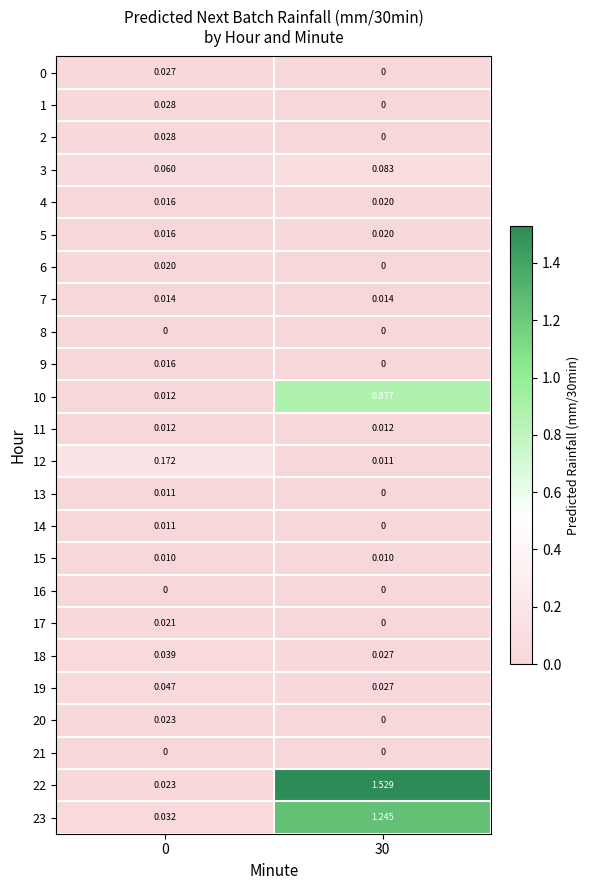

Between 0 and 30, which series saw the biggest shift?

22